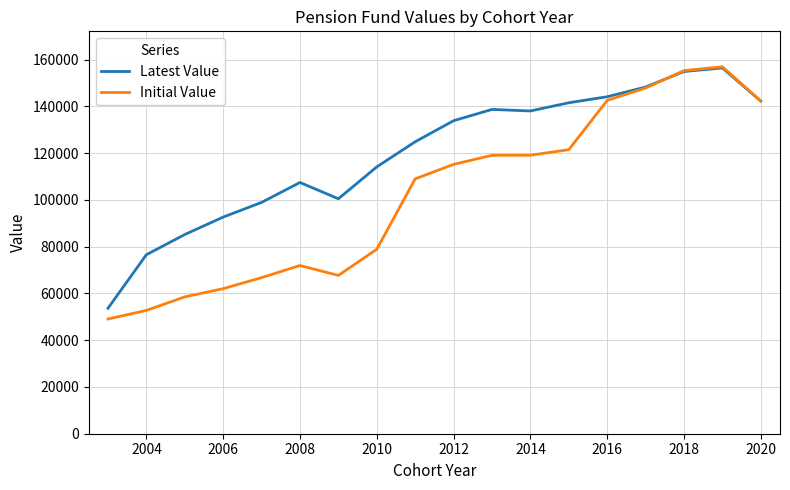

What is the minimum value shown in the chart?

49053